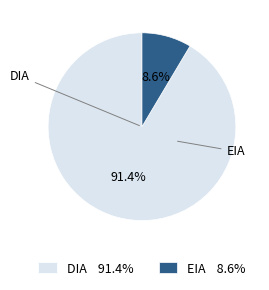

What is the smallest slice in the pie chart?

EIA